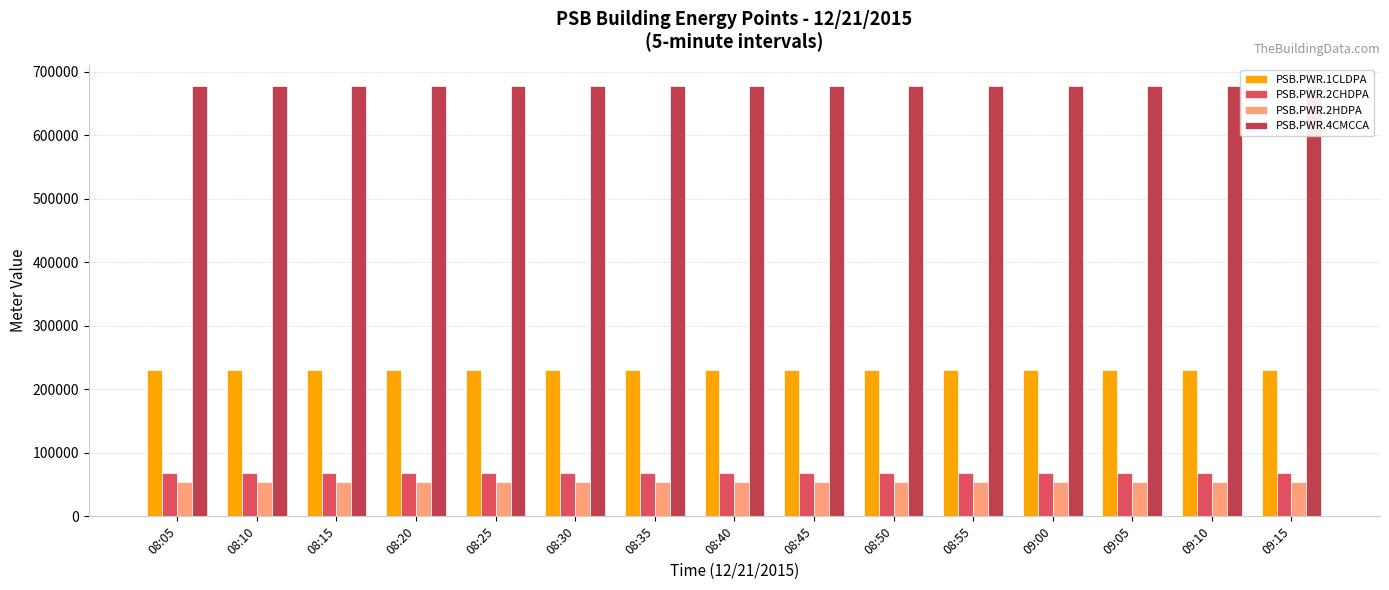

What is the total value across all series at 08:45?

1029093